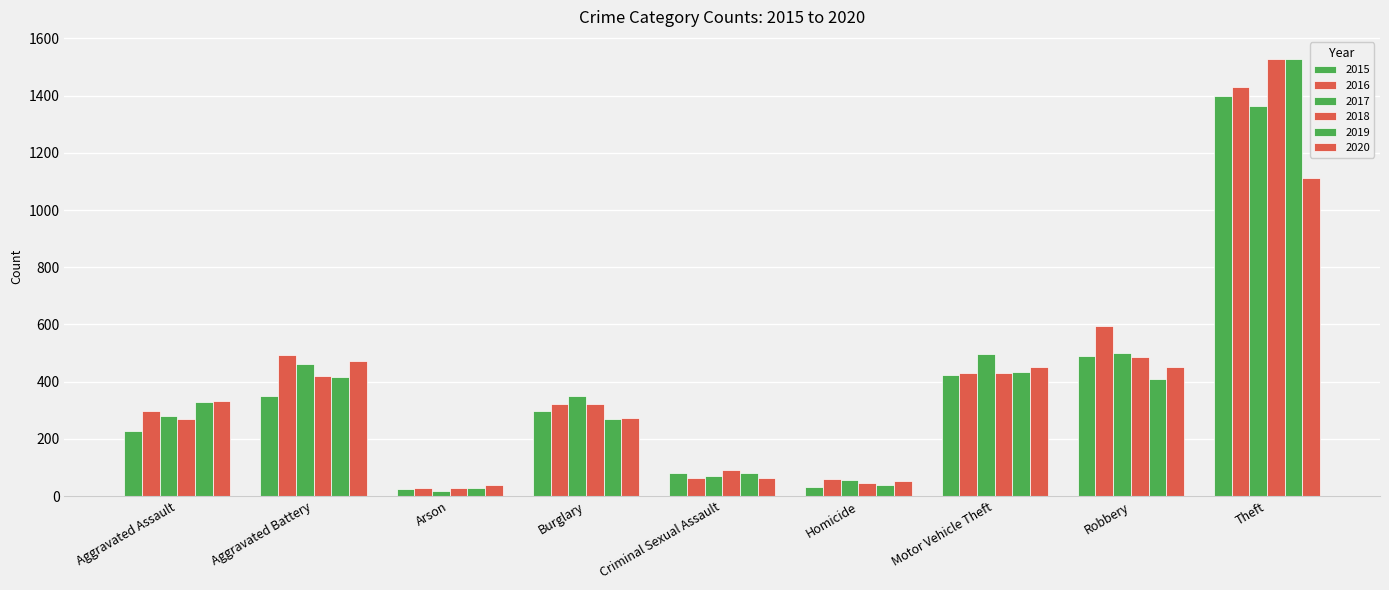

What is the minimum value shown in the chart?

18